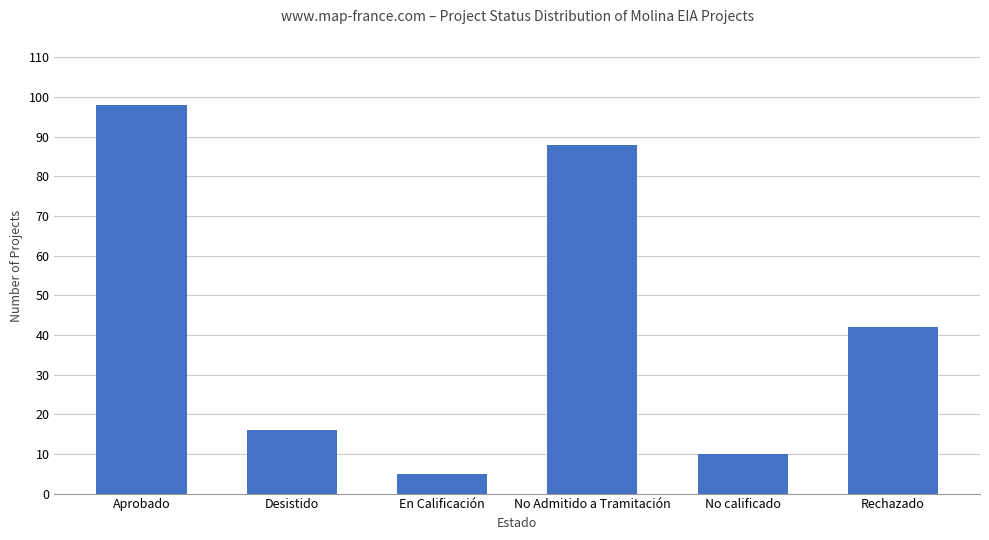

Approximately how many times larger is the value at En Calificación compared to Rechazado?

0.1